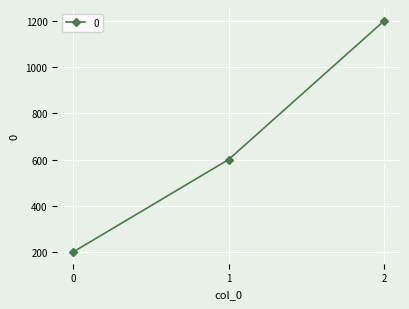

What is the ratio of the value at 2 to the value at 0?

6.0